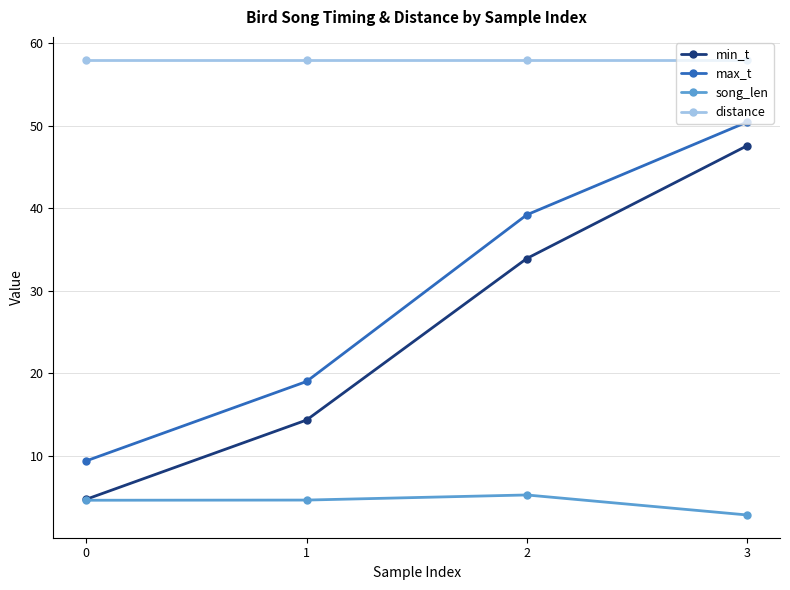

The min_t series shows 33.9 at 2. True or false?

True